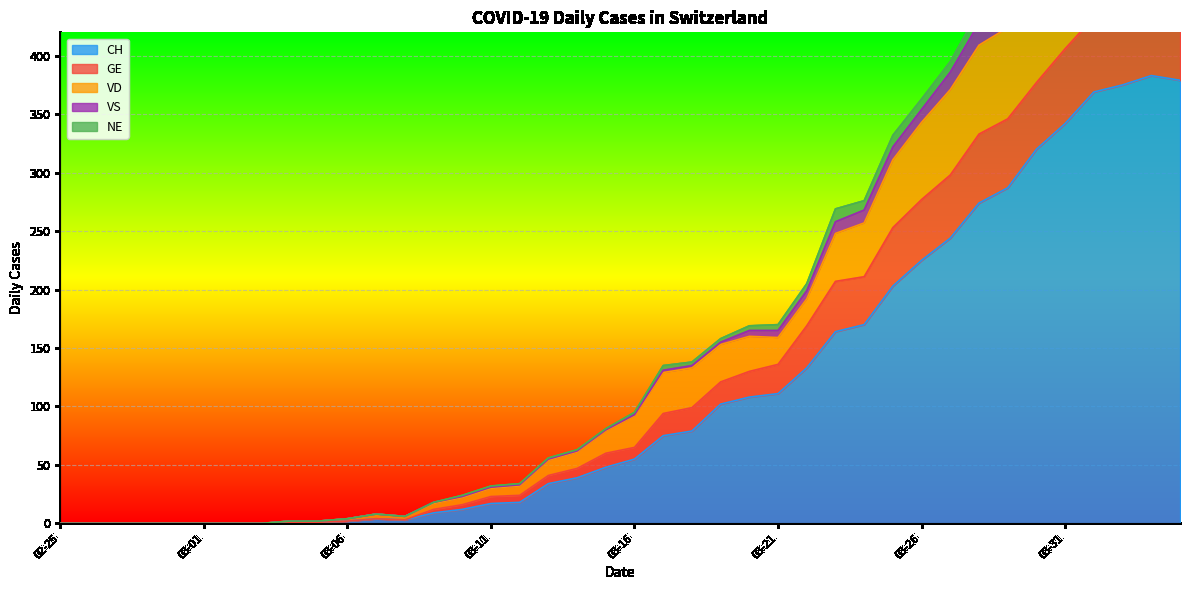

What is the highest value of the VS series?

448